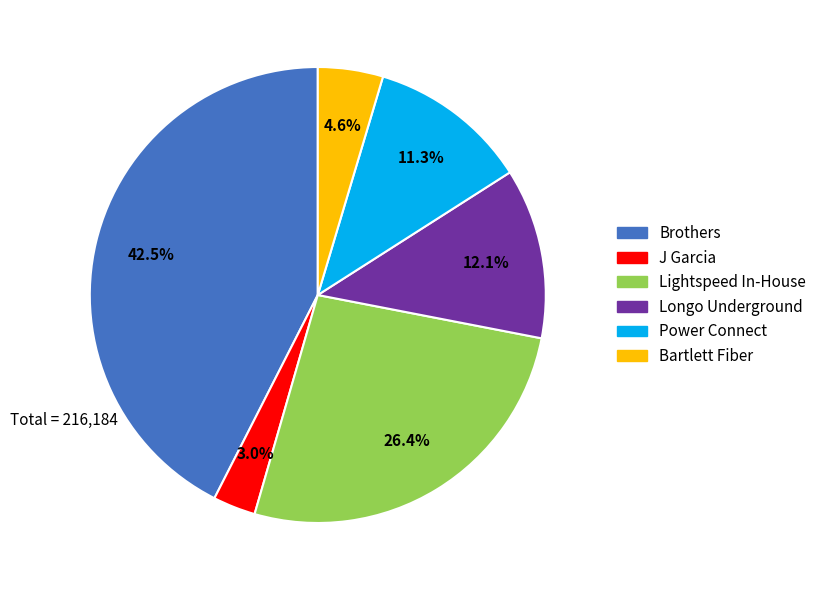

Do Longo Underground and Lightspeed In-House together represent more than half of the pie?

No